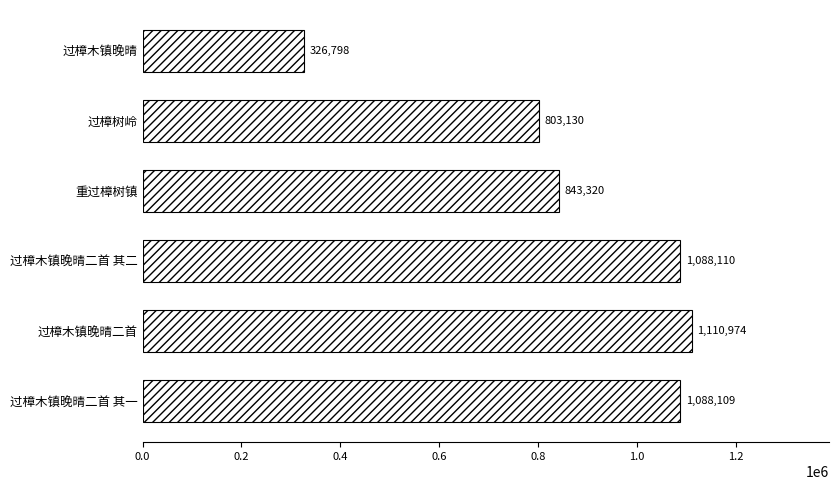

Reading top to bottom, transcribe all the data shown in this chart.

326798	803130	843320	1088110	1110974	1088109